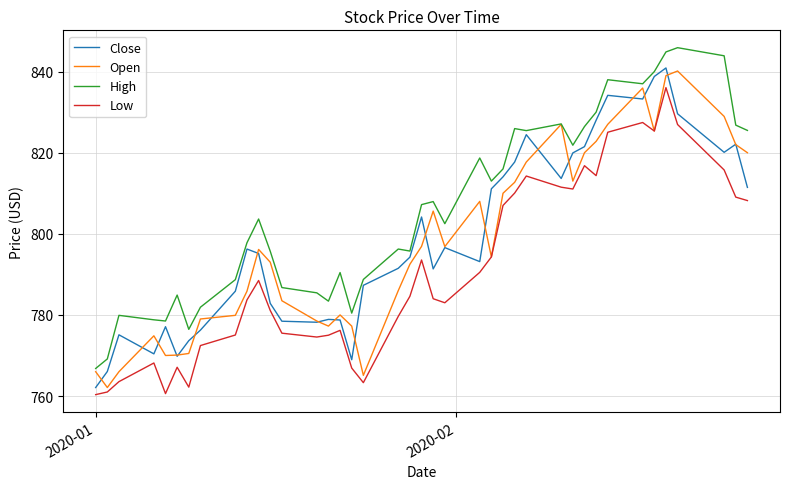

True or false: Low and High intersect in this chart.

False